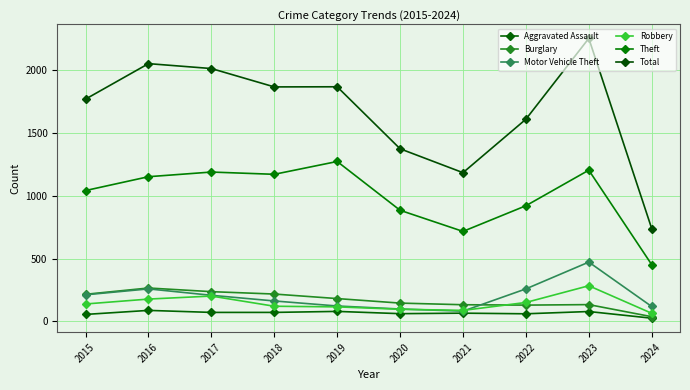

What is the value of the Theft point at the 4th from the left?

1170